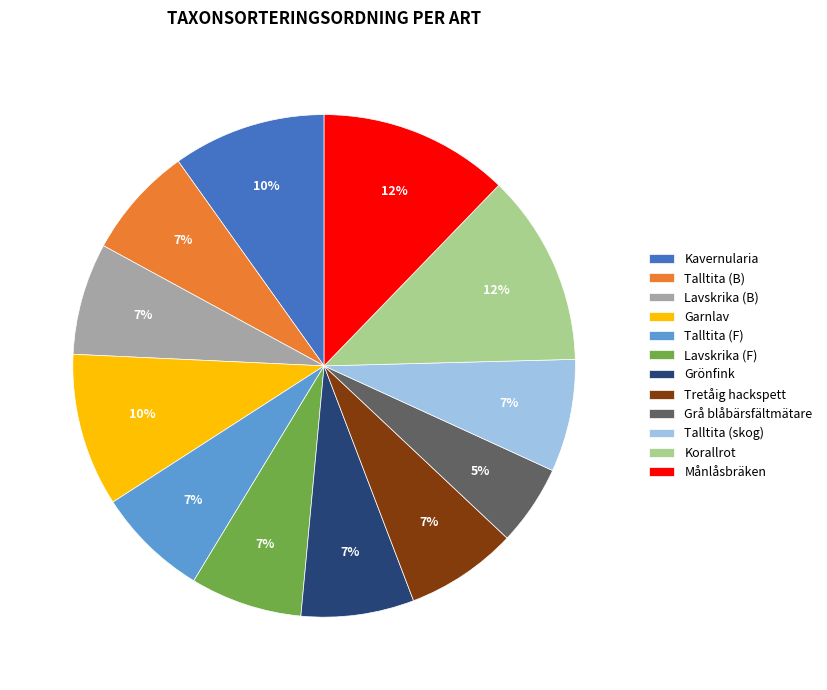

Does Lavskrika (B) account for over 50% of the chart?

No